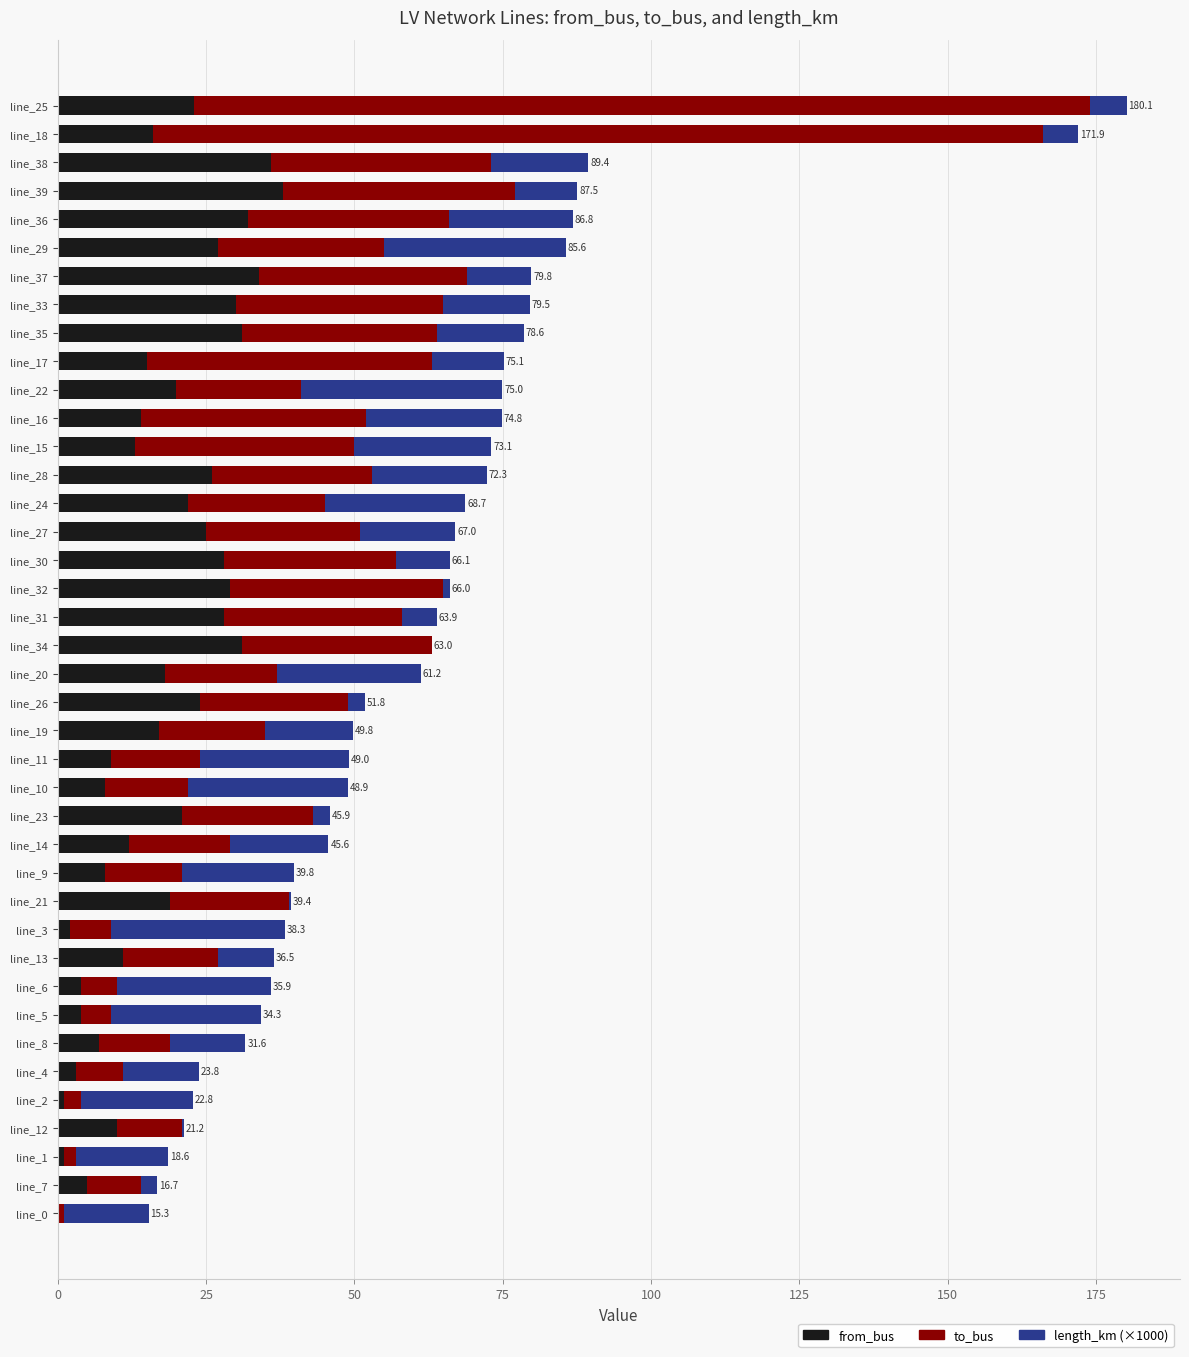

Is it true that from_bus equals 15.0 at line_17?

True